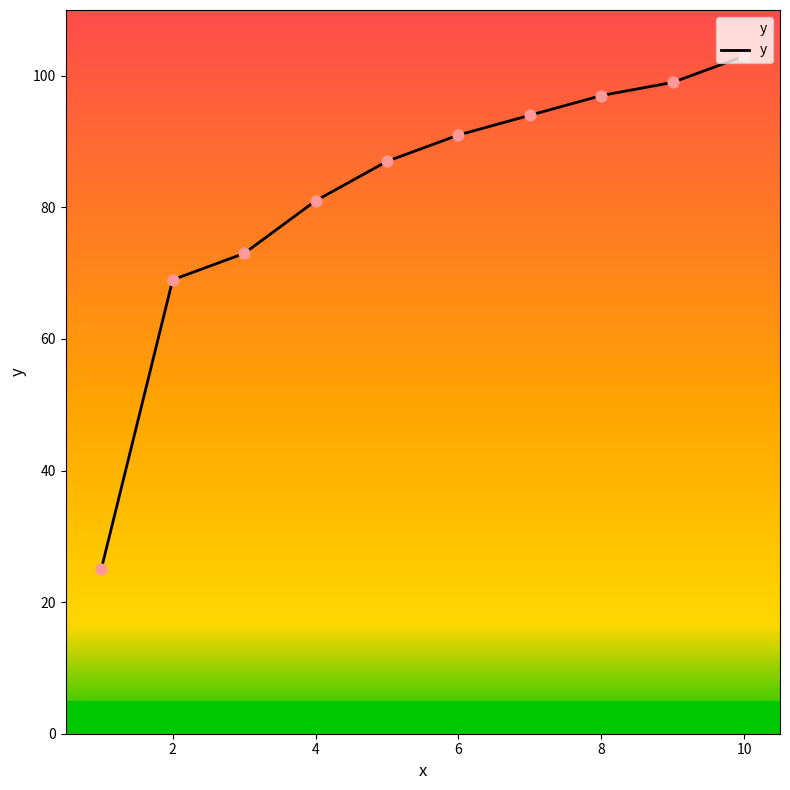

What is the smallest value displayed?

25